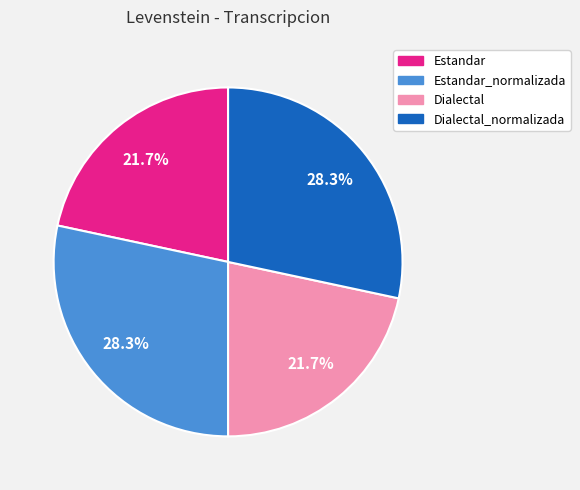

Count the number of slices in the pie.

4